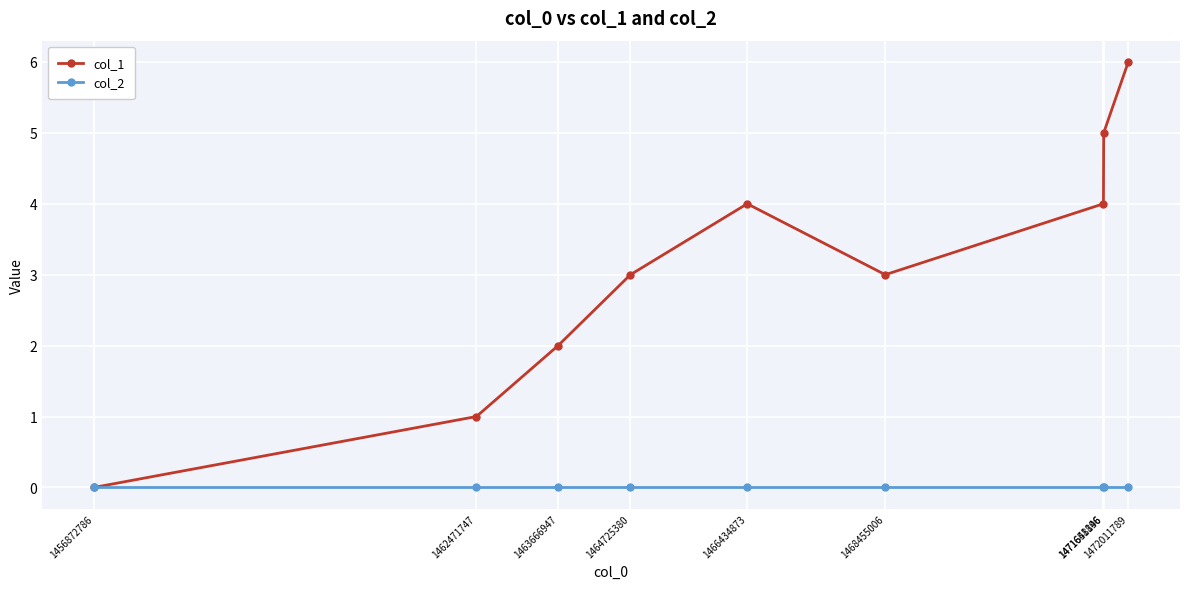

Which series has the largest range (max minus min)?

col_1